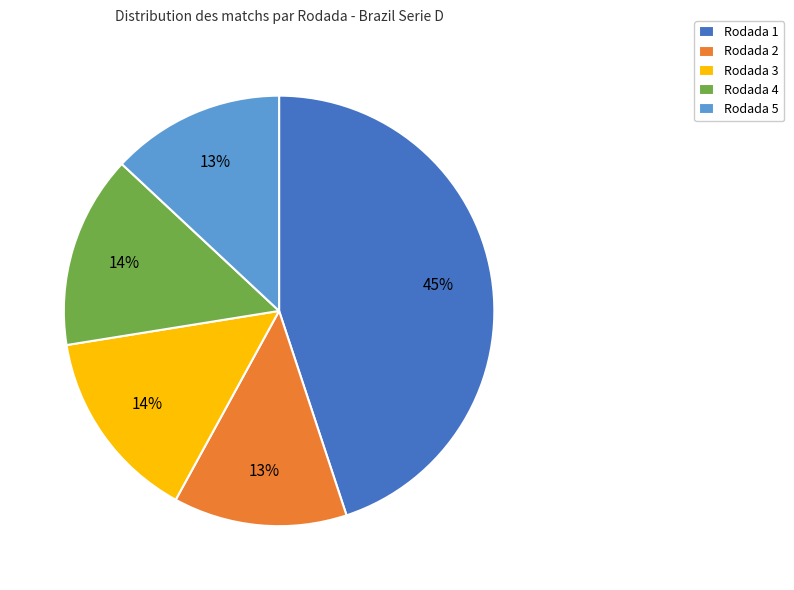

To the nearest percent, what is the combined percentage of Rodada 5 and Rodada 2?

26%